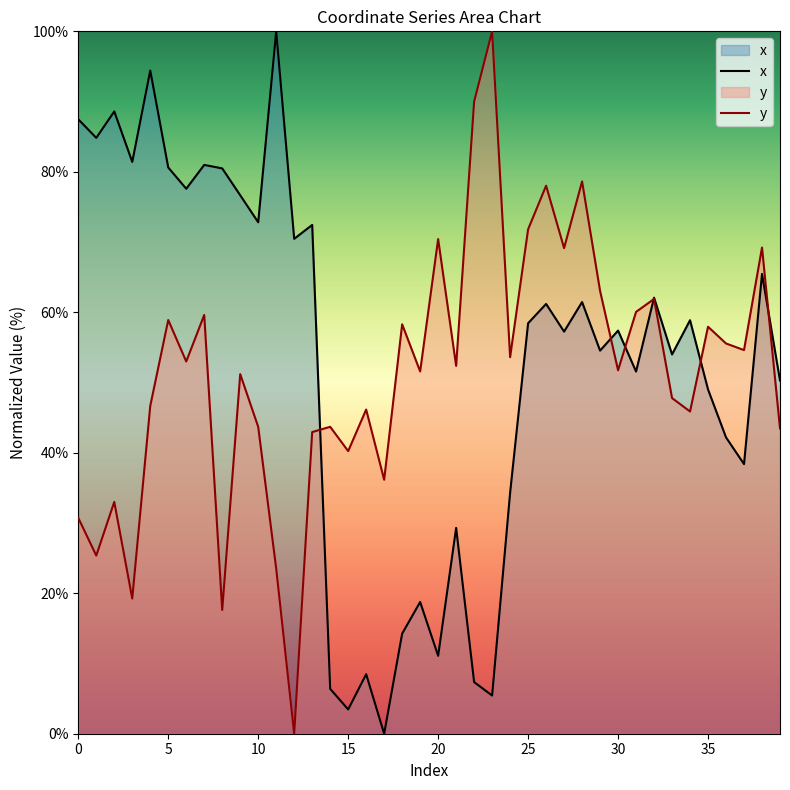

What is the value of the y point at the 11th from the left?

43.7